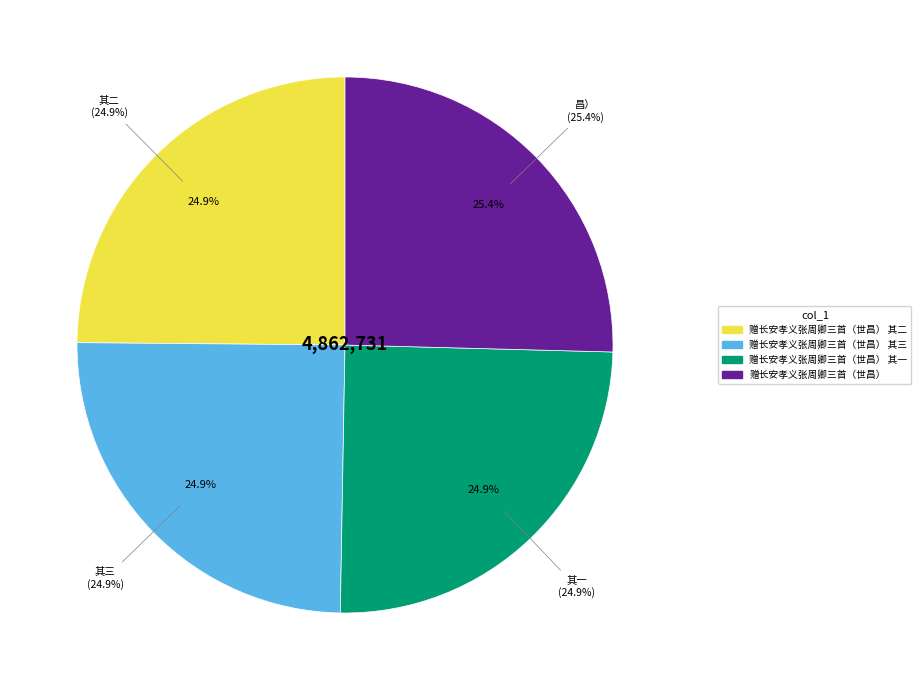

Combined, do 赠长安孝义张周卿三首（世昌） 其三 and 赠长安孝义张周卿三首（世昌） account for over 50%?

Yes